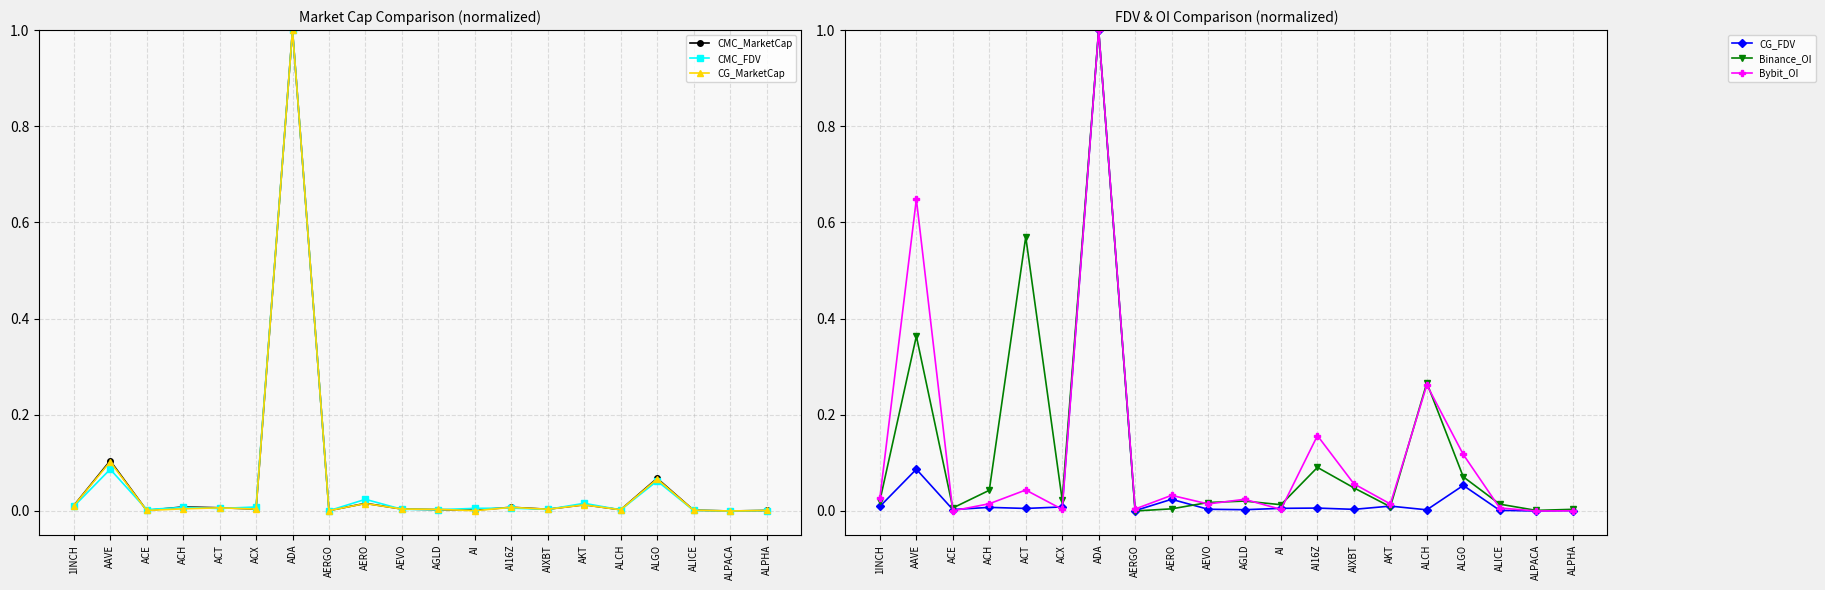

At which label is CMC_MarketCap closest to 0?

ALPACA